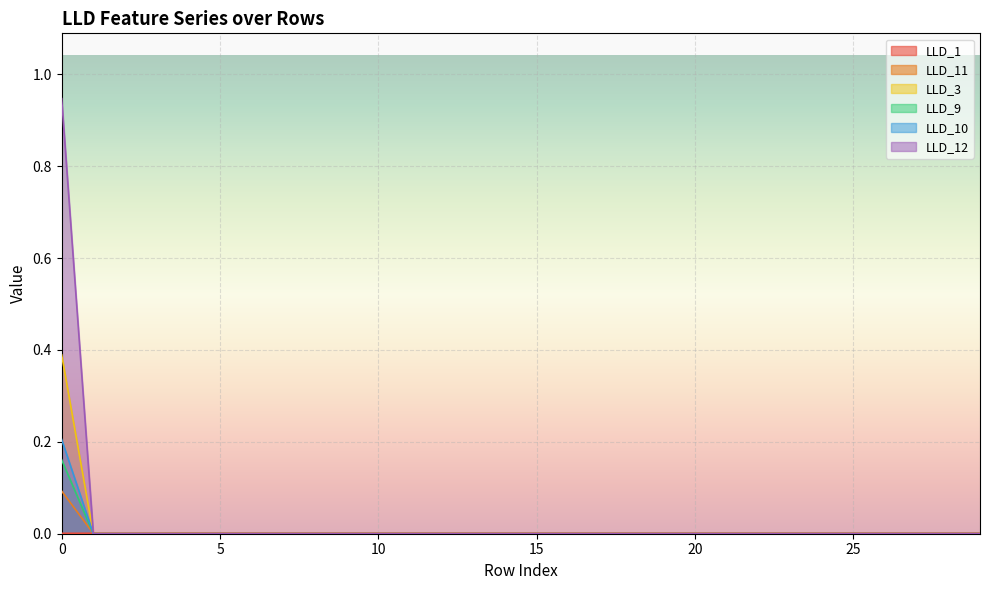

Which series changed the most between 25 and 29?

LLD_11